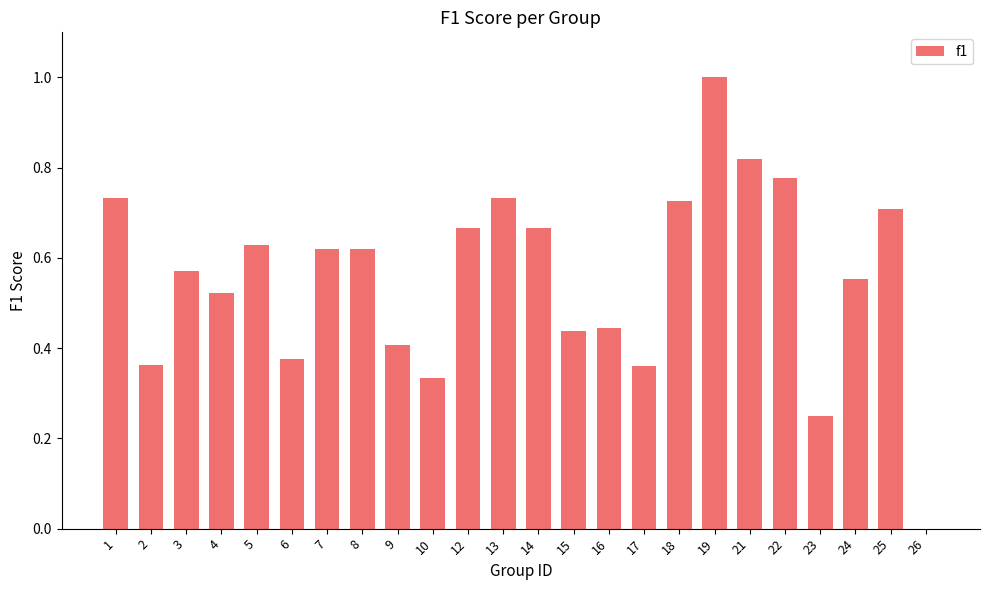

The value at 6 is 0.4. True or false?

True